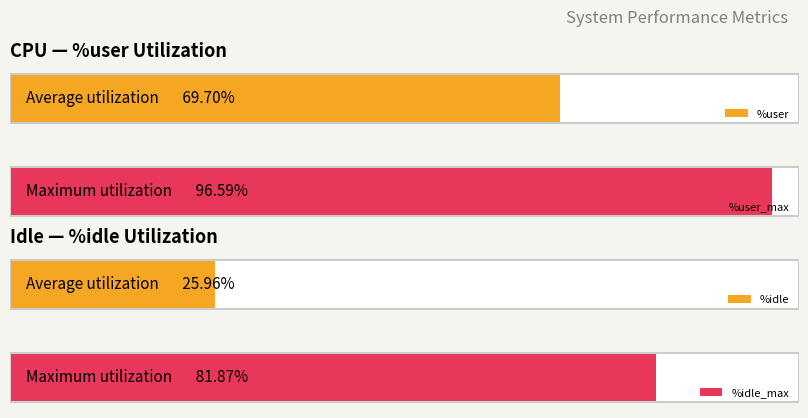

Are the bars grouped side by side (vs. stacked)?

Yes